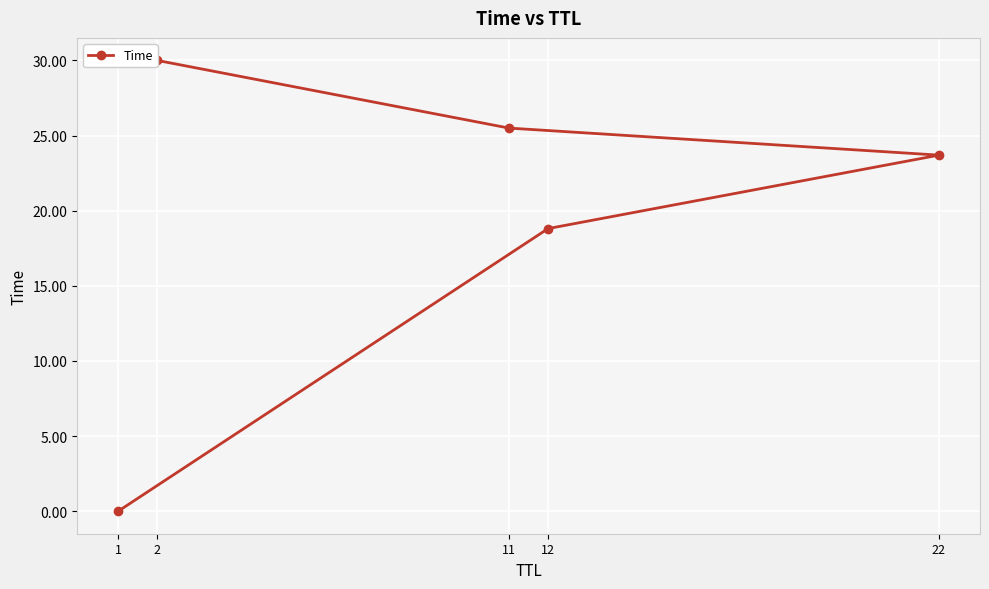

Count the number of values greater than 23.

3